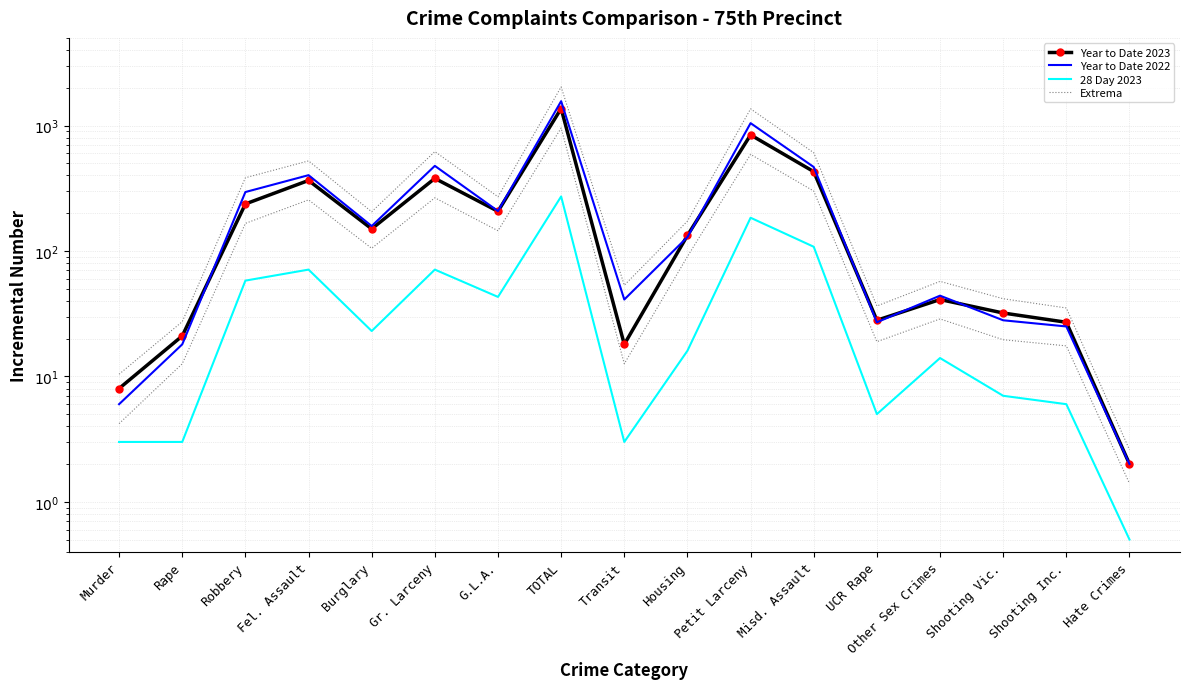

Does the chart have visible grid lines?

Yes